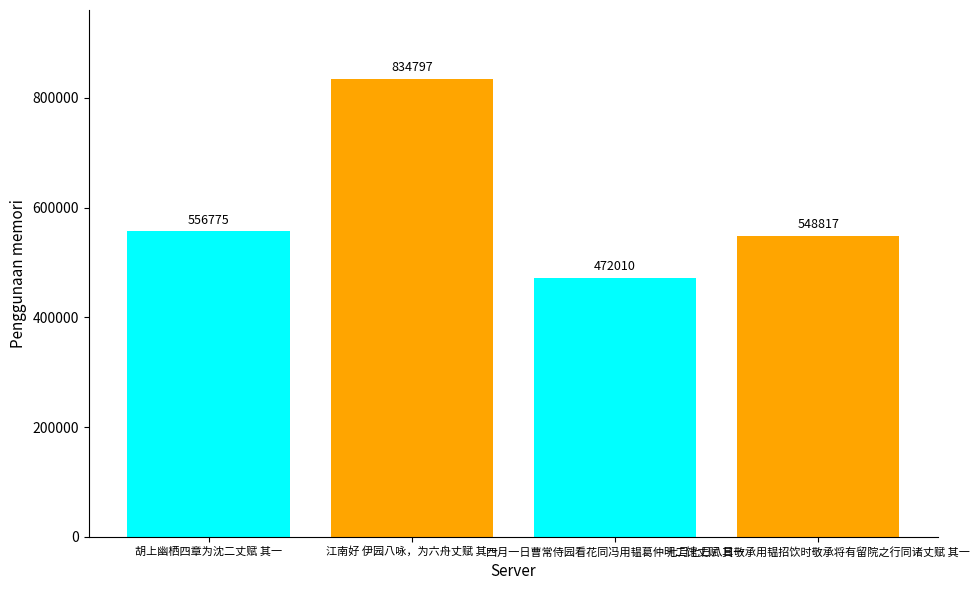

Is it true that the value at 江南好 伊园八咏，为六舟丈赋 其一 is 207910?

False